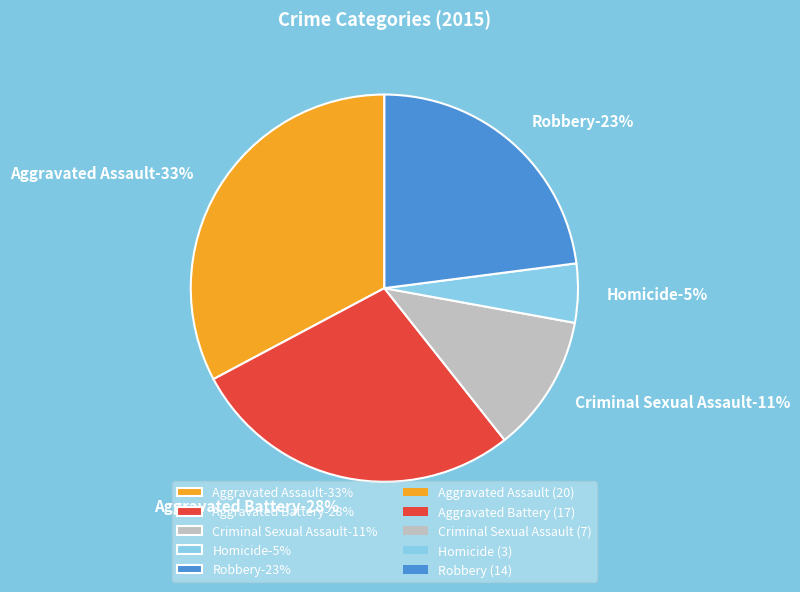

Is it true that Robbery is 23% of the pie?

True